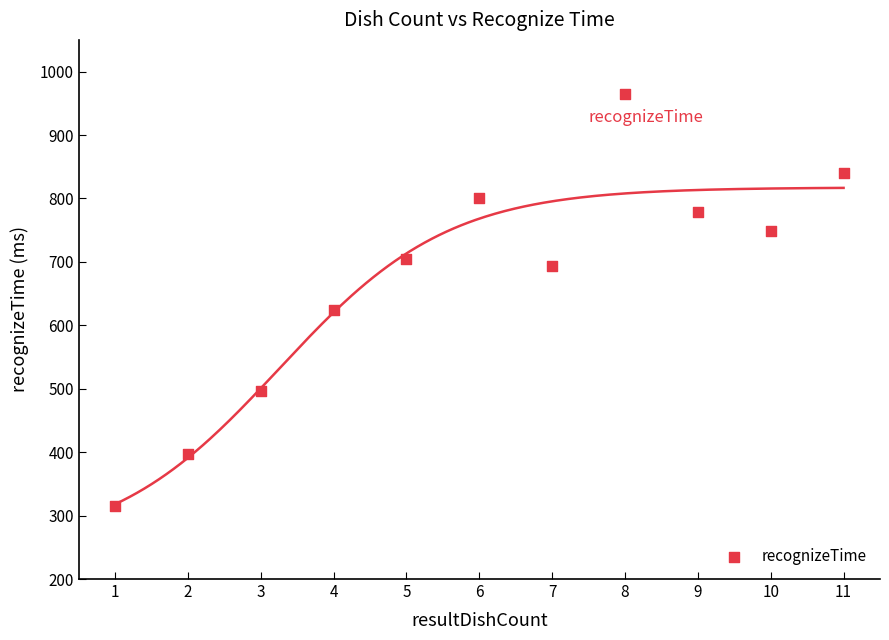

What is the average X value?

6.0